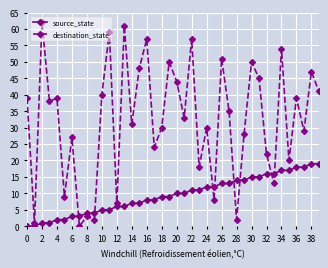

What is the value of the destination_state point at the 17th from the left?

57